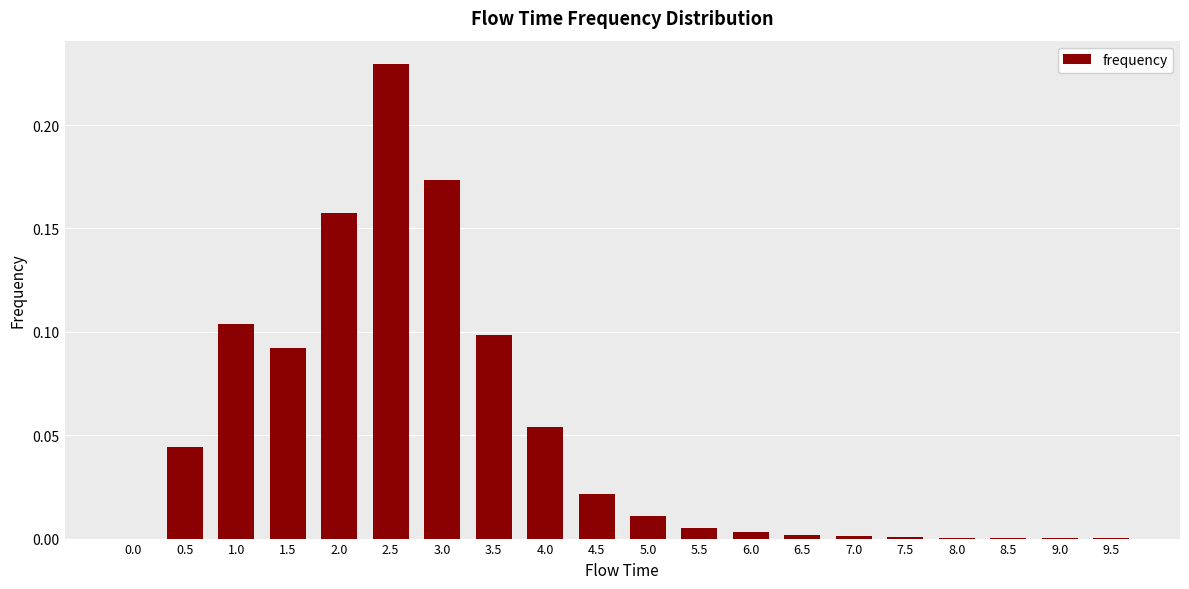

The value at 0.5 is 0.1. True or false?

False